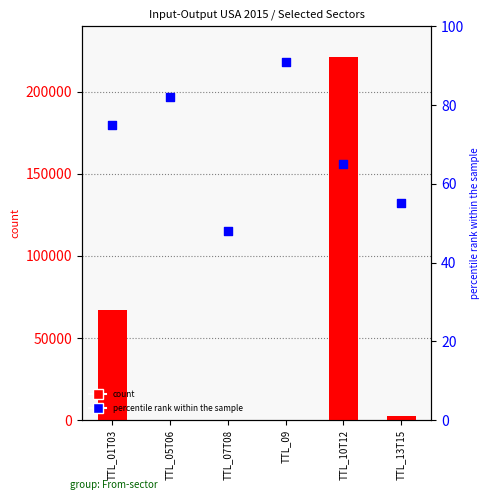

Which series has the largest Y range (max minus min)?

count